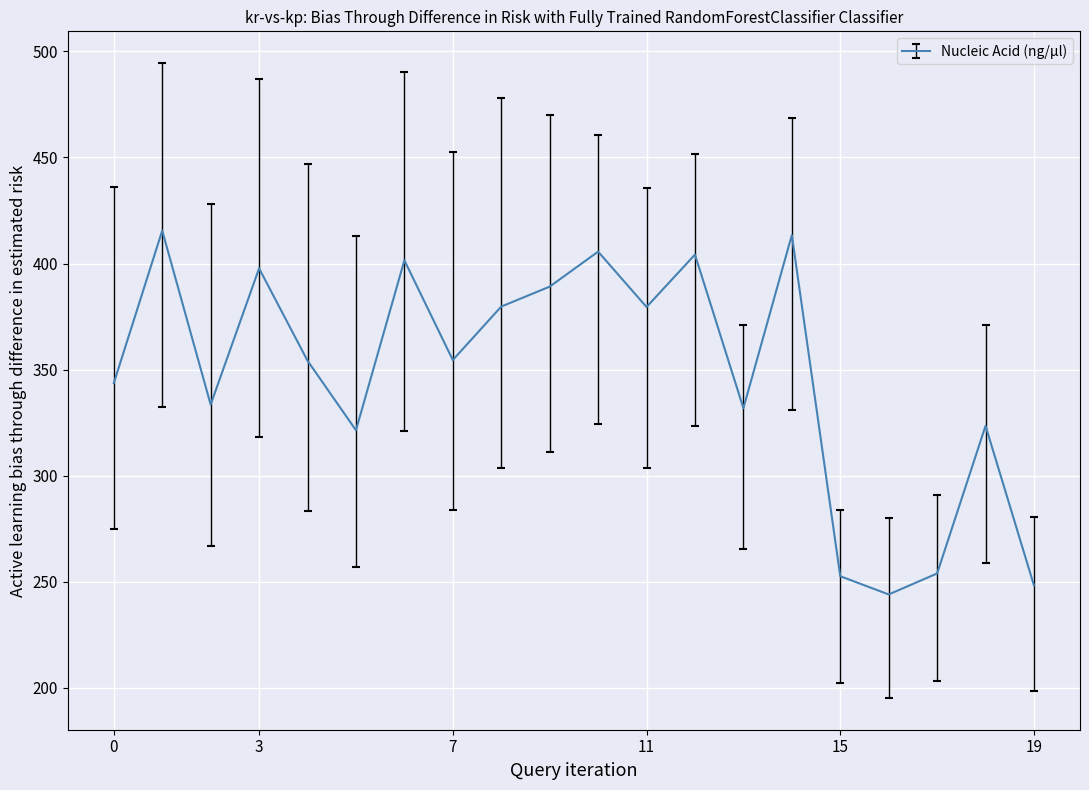

How many lines are shown in the chart?

1